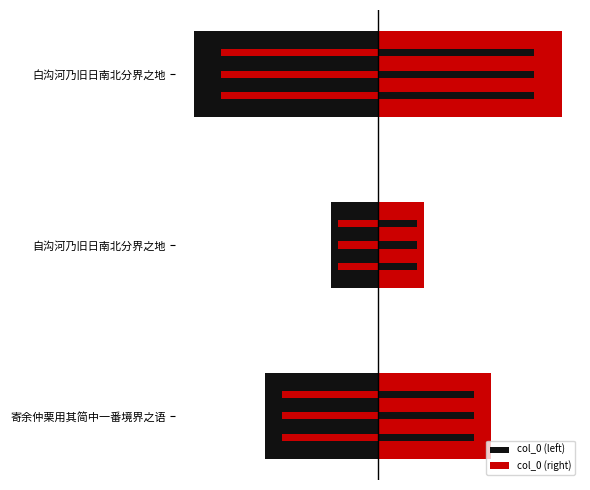

Which series has the largest total across all categories?

col_0 (right)